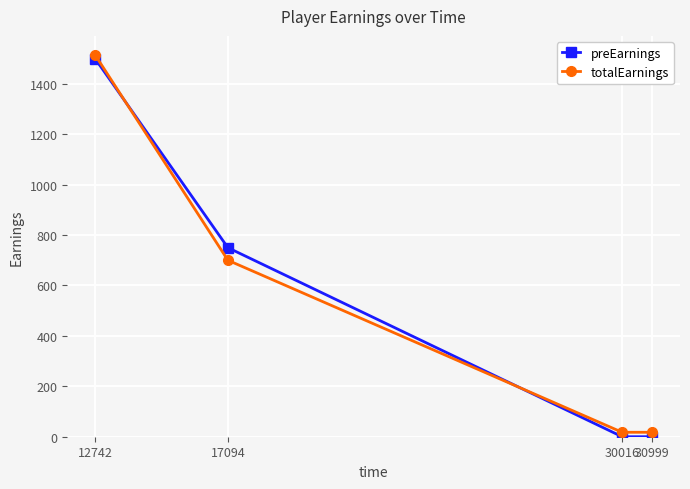

How many data points in totalEarnings are less than 700?

2